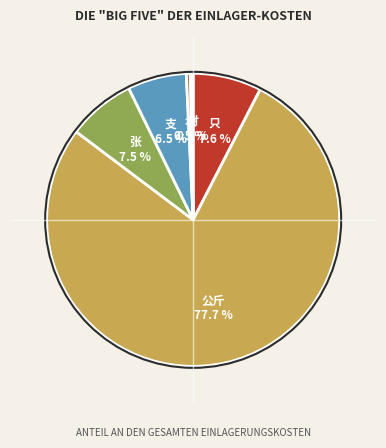

What portion of the pie excludes 块?

99.5%